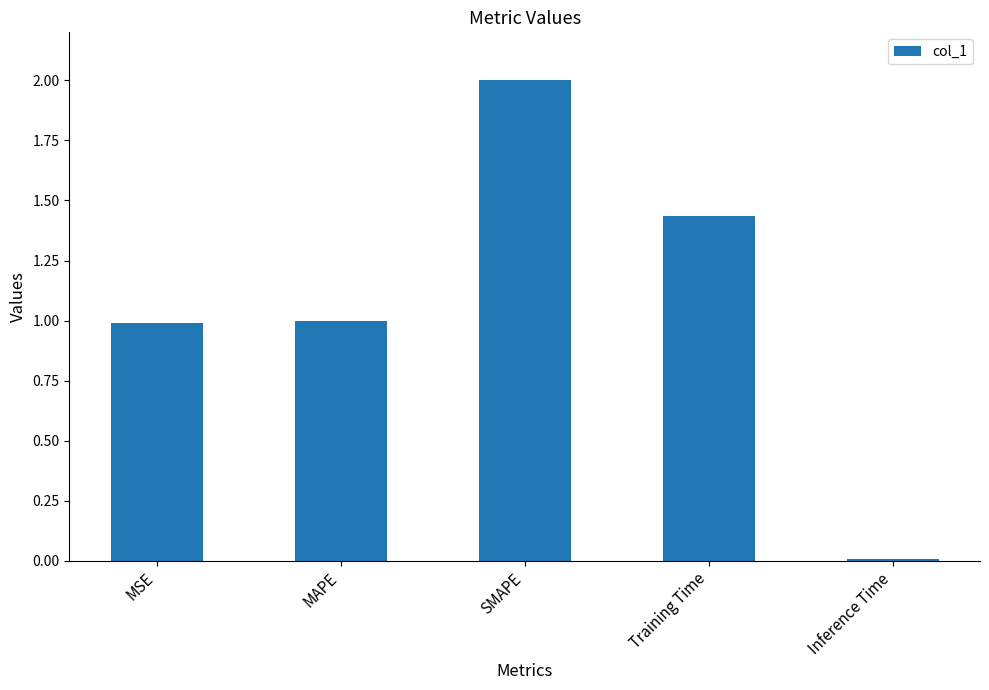

What is the difference between the values at MSE and SMAPE?

1.0